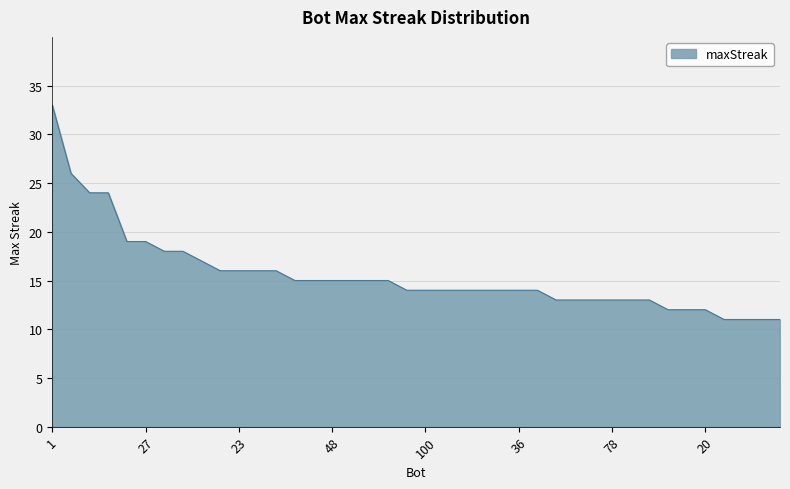

How many lines are shown in the chart?

1